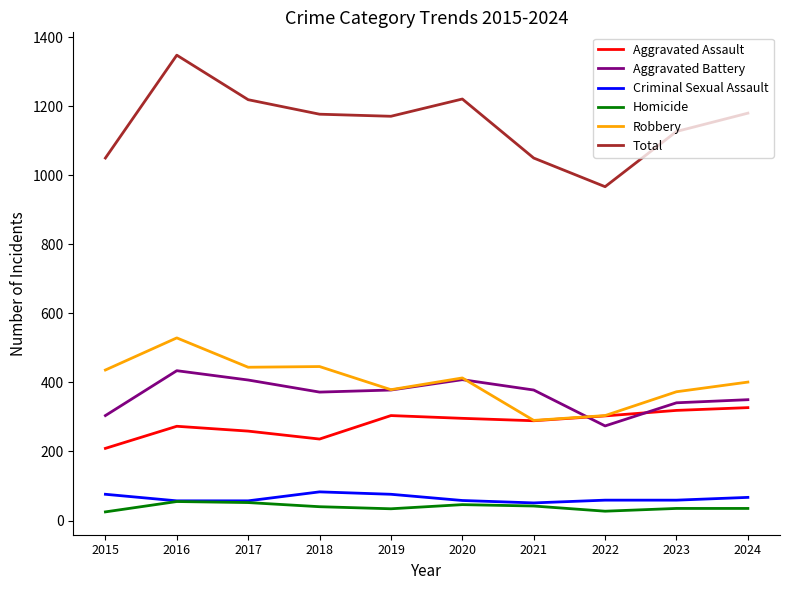

What is the total value across all series at 2024?

2360